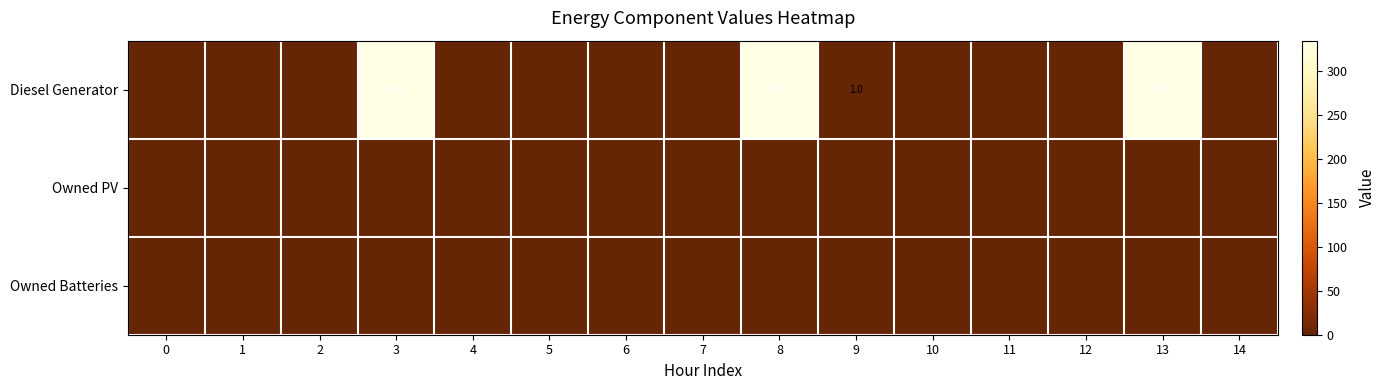

At which category is the sum across all series the highest?

3